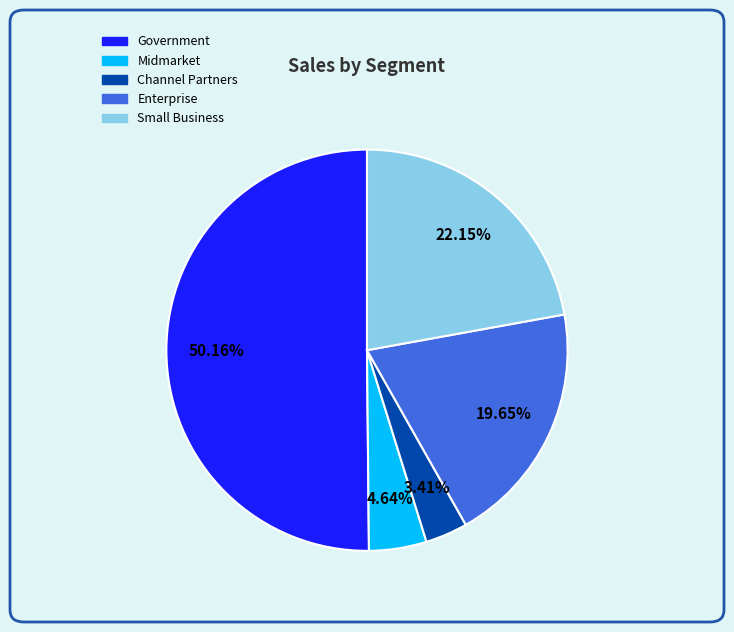

To the nearest percent, what is the difference between the largest and smallest slice percentages?

47%